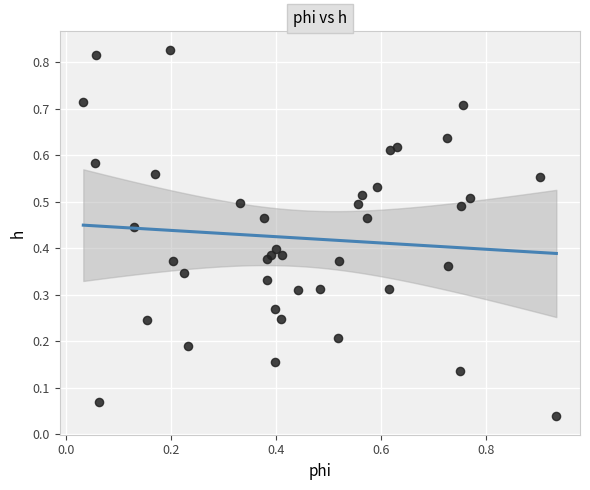

What is the range of X values (max minus min)?

0.9